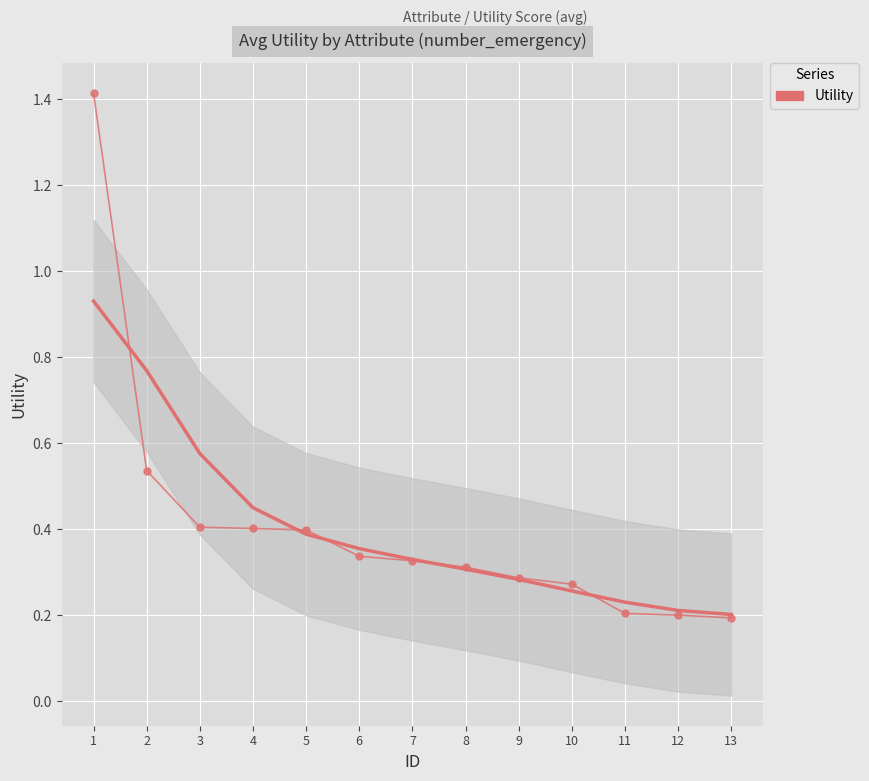

True or false: the data has more than 1 interior local peaks.

False